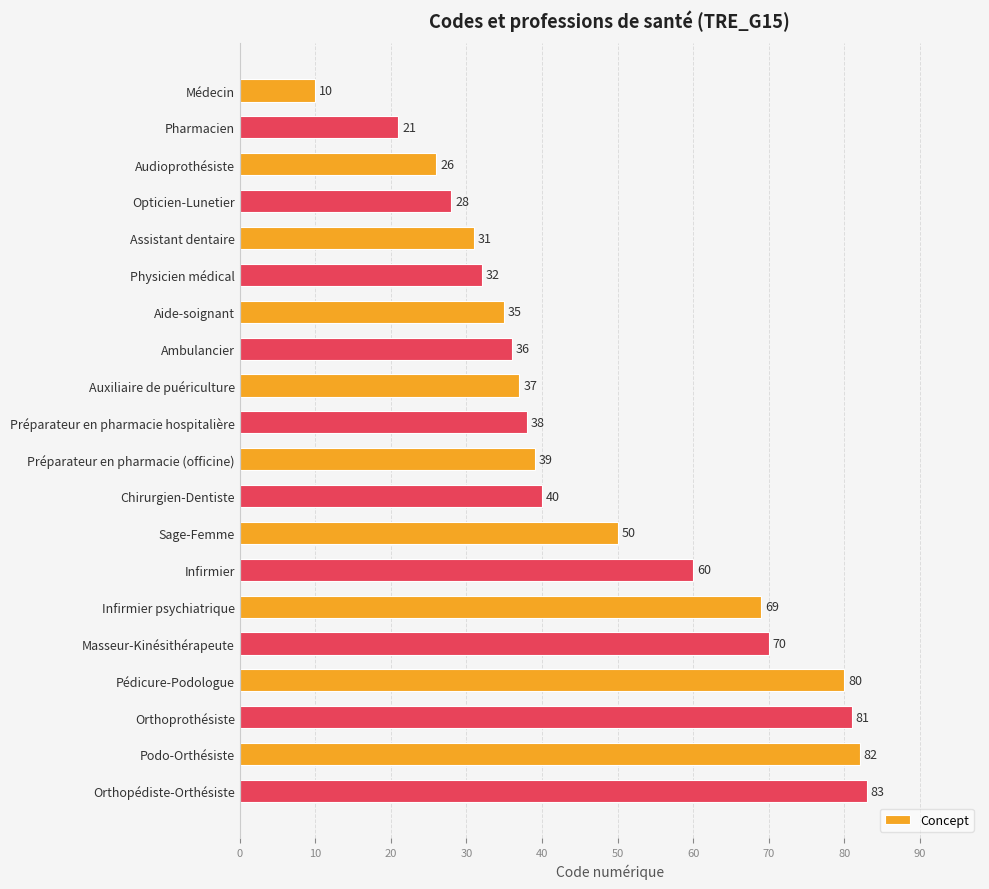

Approximately how many times larger is the value at Préparateur en pharmacie (officine) compared to Infirmier psychiatrique?

0.6